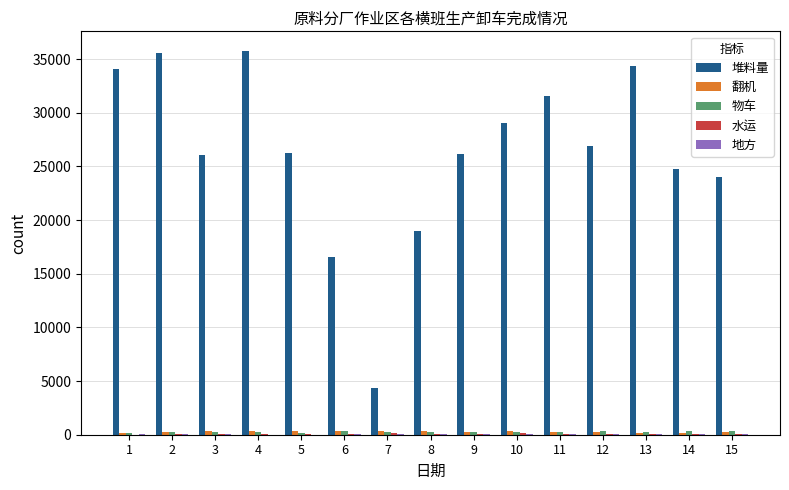

Which series has the largest total across all categories?

堆料量